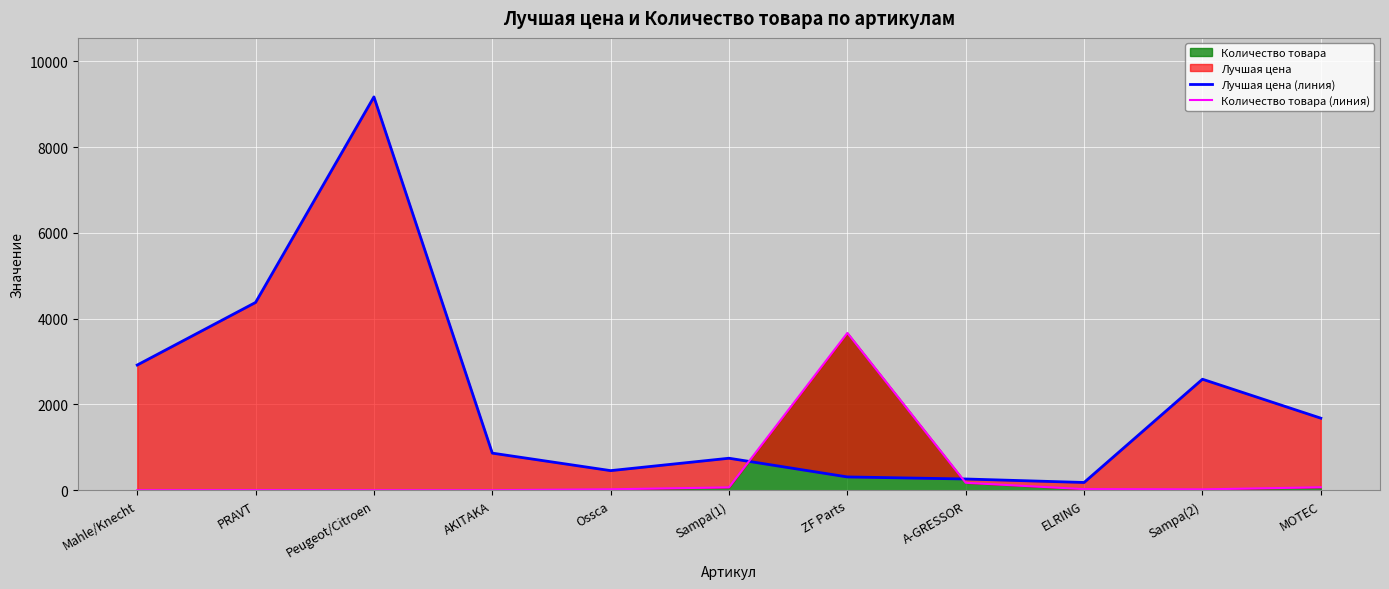

Which label corresponds to the smallest value in the chart?

Mahle/Knecht